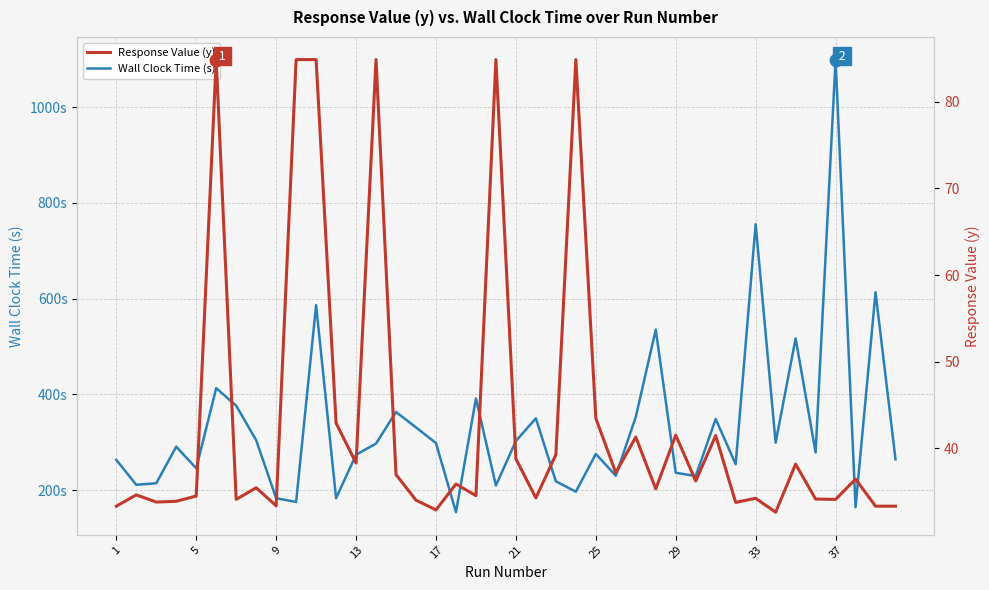

Which series reaches the maximum Y coordinate?

Wall Clock Time (s)